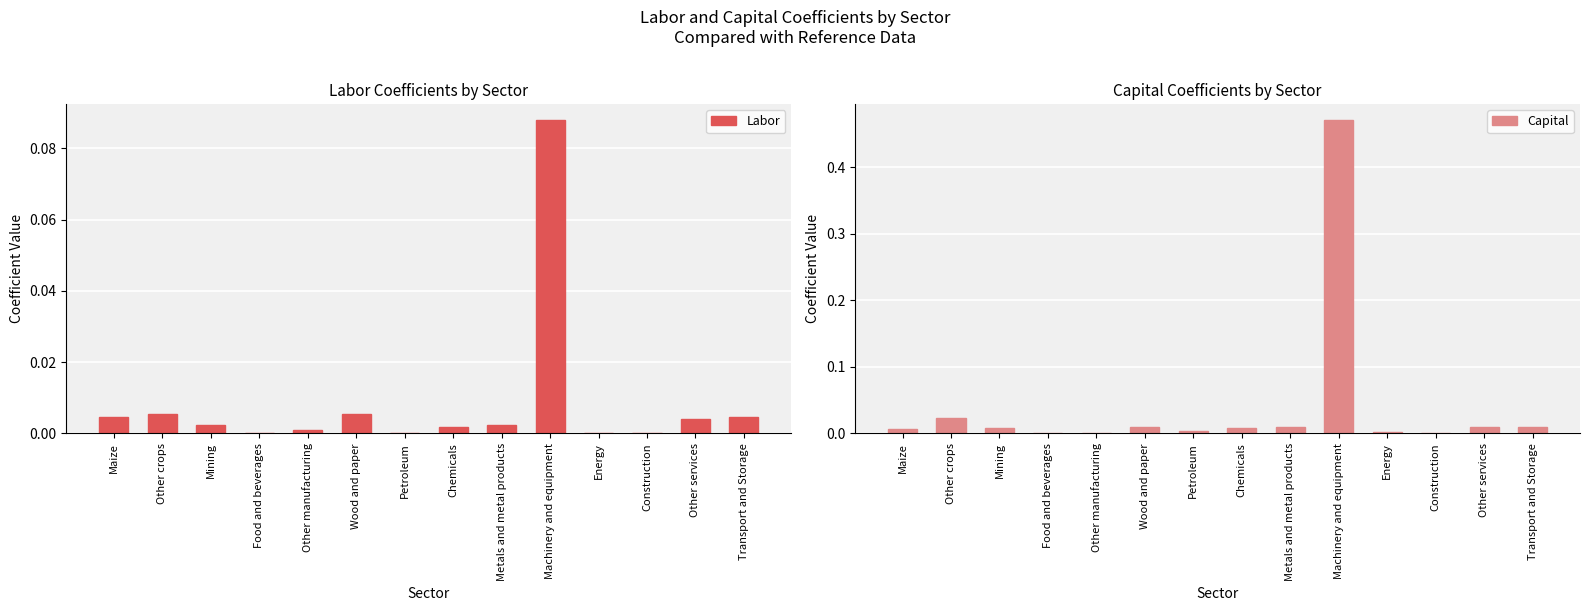

Reading left to right, extract all data points from this chart.

Labor: Maize=0.0	Other crops=0.0	Mining=0.0	Food and beverages=0.0	Other manufacturing=0.0	Wood and paper=0.0	Petroleum=0.0	Chemicals=0.0	Metals and metal products=0.0	Machinery and equipment=0.1	Energy=0.0	Construction=0.0	Other services=0.0	Transport and Storage=0.0
Capital: Maize=0.0	Other crops=0.0	Mining=0.0	Food and beverages=0.0	Other manufacturing=0.0	Wood and paper=0.0	Petroleum=0.0	Chemicals=0.0	Metals and metal products=0.0	Machinery and equipment=0.5	Energy=0.0	Construction=0.0	Other services=0.0	Transport and Storage=0.0